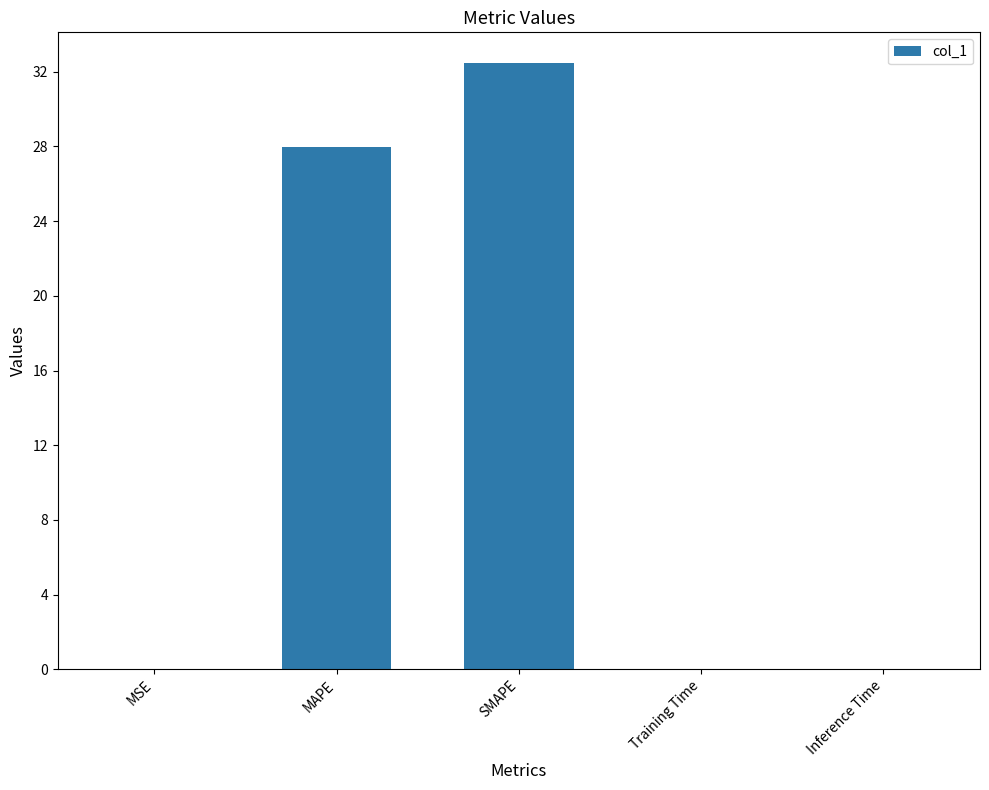

Between MAPE and Inference Time, which is larger?

MAPE